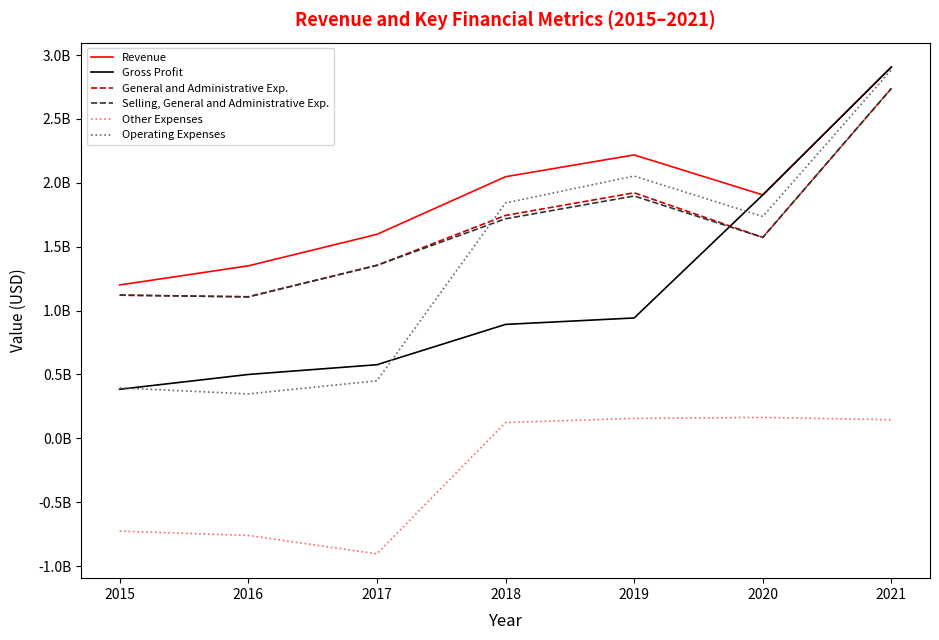

Does the chart have visible grid lines?

No